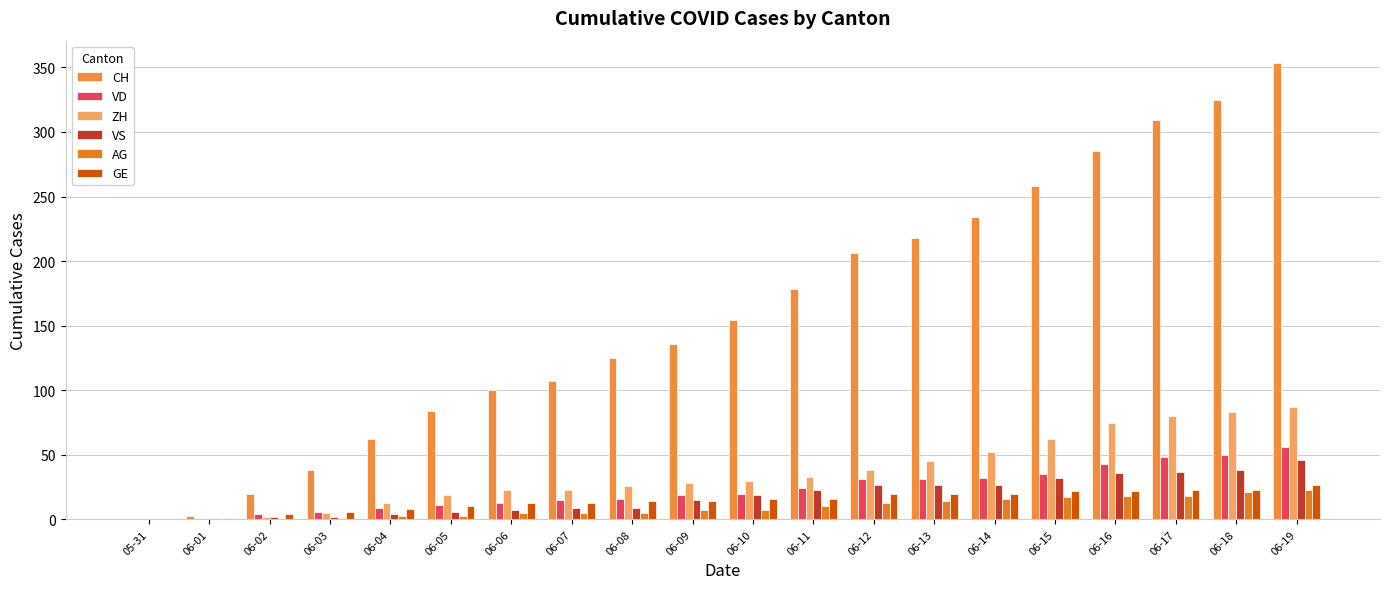

Are the bars grouped side by side (vs. stacked)?

Yes